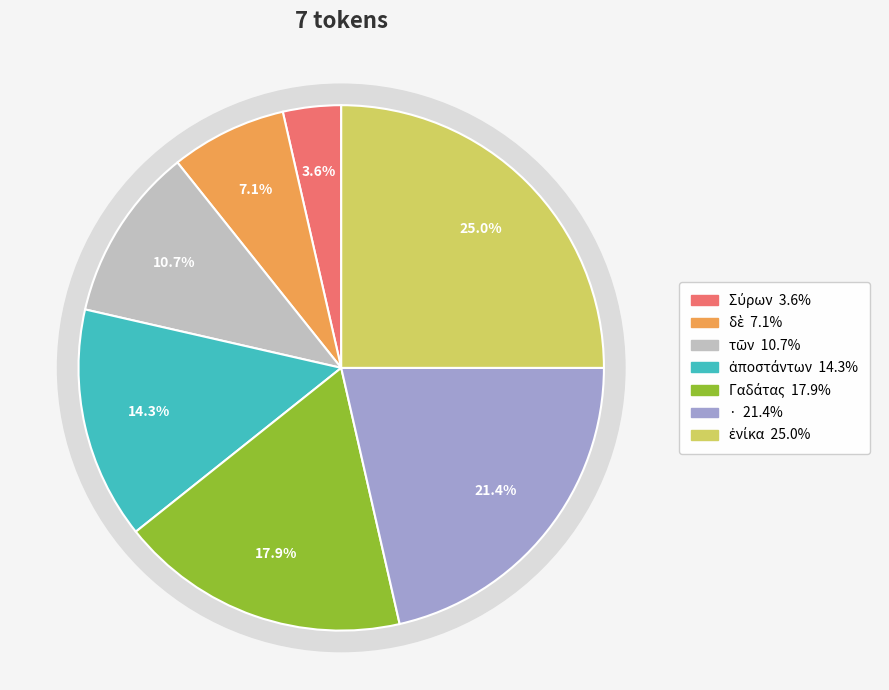

Do Σύρων and Γαδάτας together represent more than half of the pie?

No